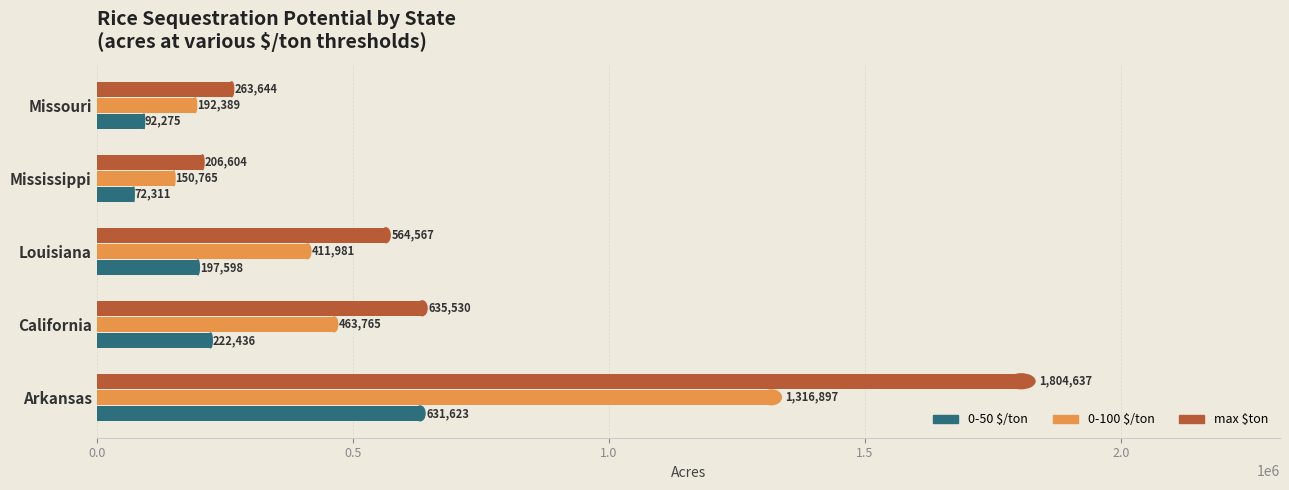

What is the average value of the max $ton series?

694996.4